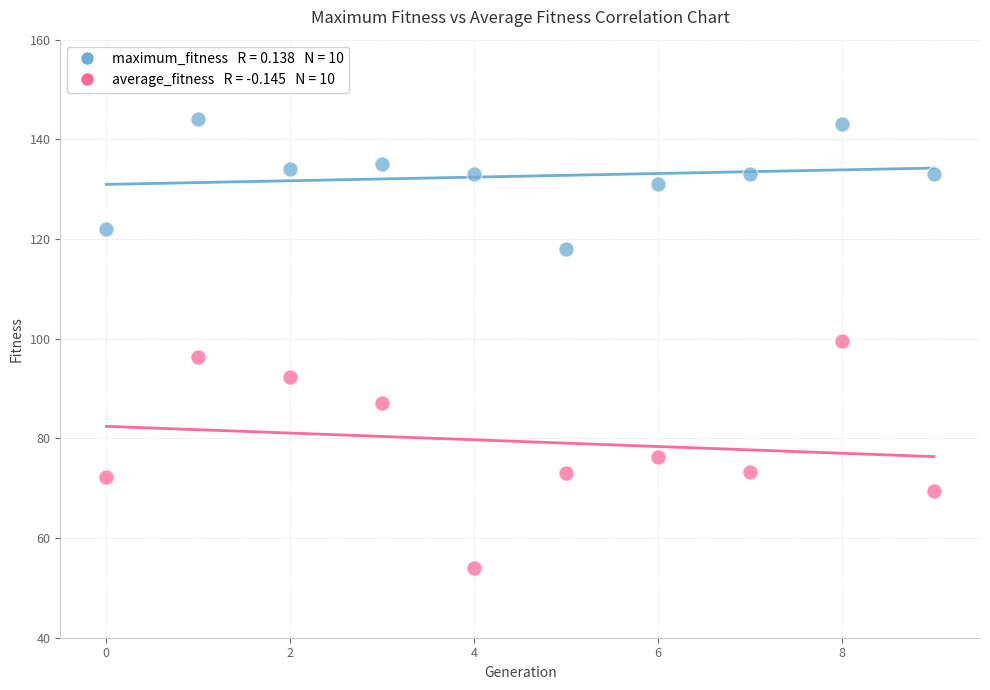

Across all data points, what is the range of Y values (max minus min)?

89.9